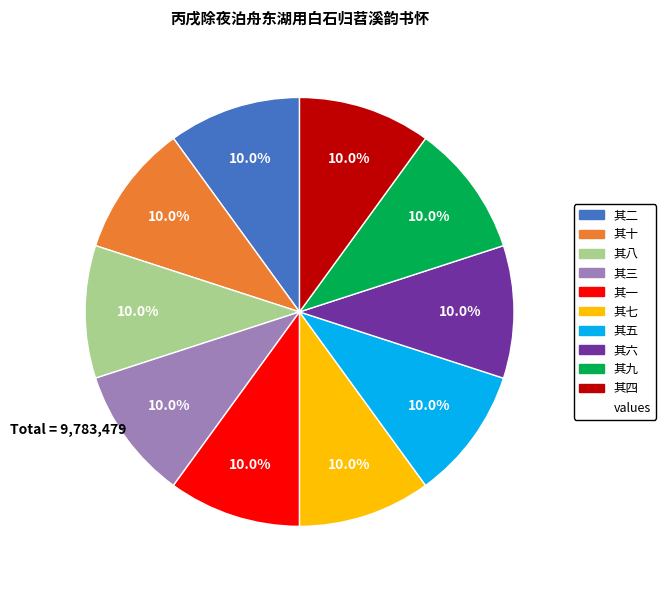

Is there any slice that represents more than half of the pie?

No